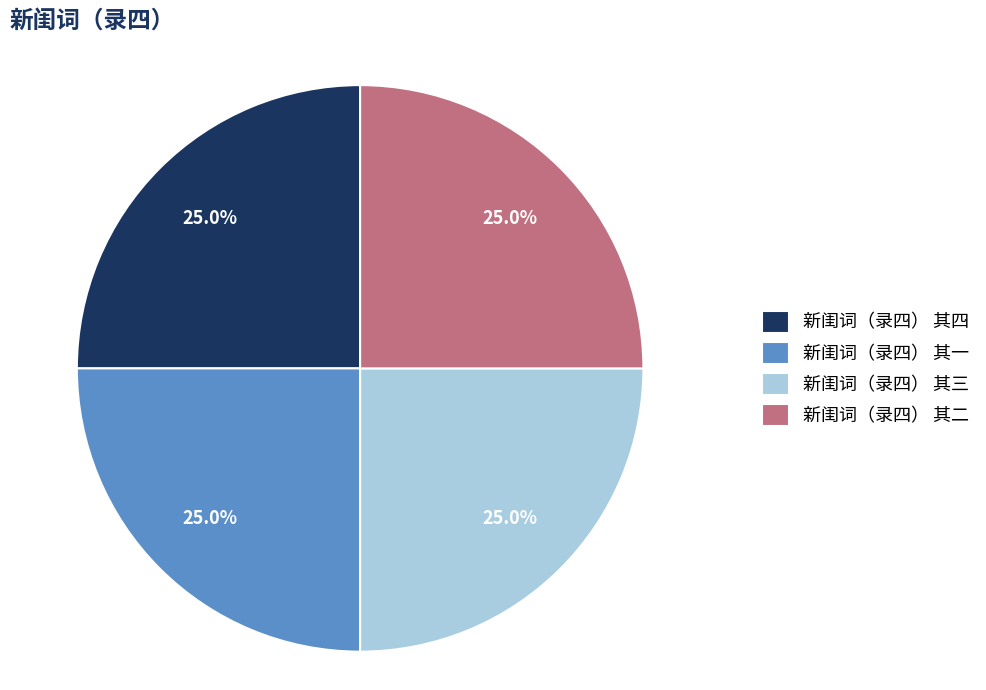

What is the total percentage of 新闺词（录四） 其三 and 新闺词（录四） 其一?

50.0%